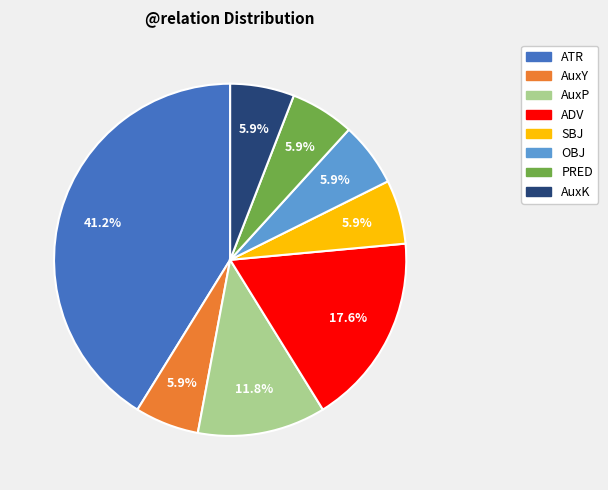

Is there any slice that represents more than half of the pie?

No